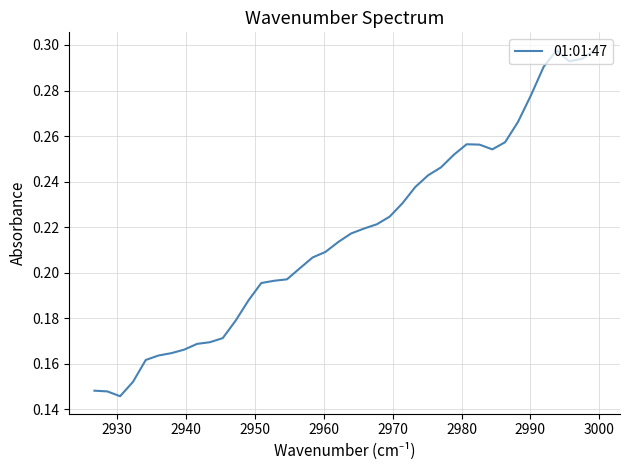

True or false: the data shows 0.3 at 2990.

True